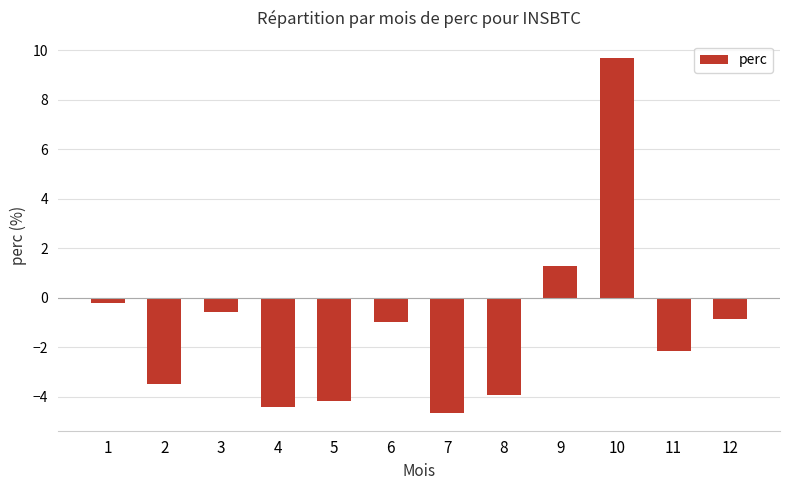

How many values are below zero?

10